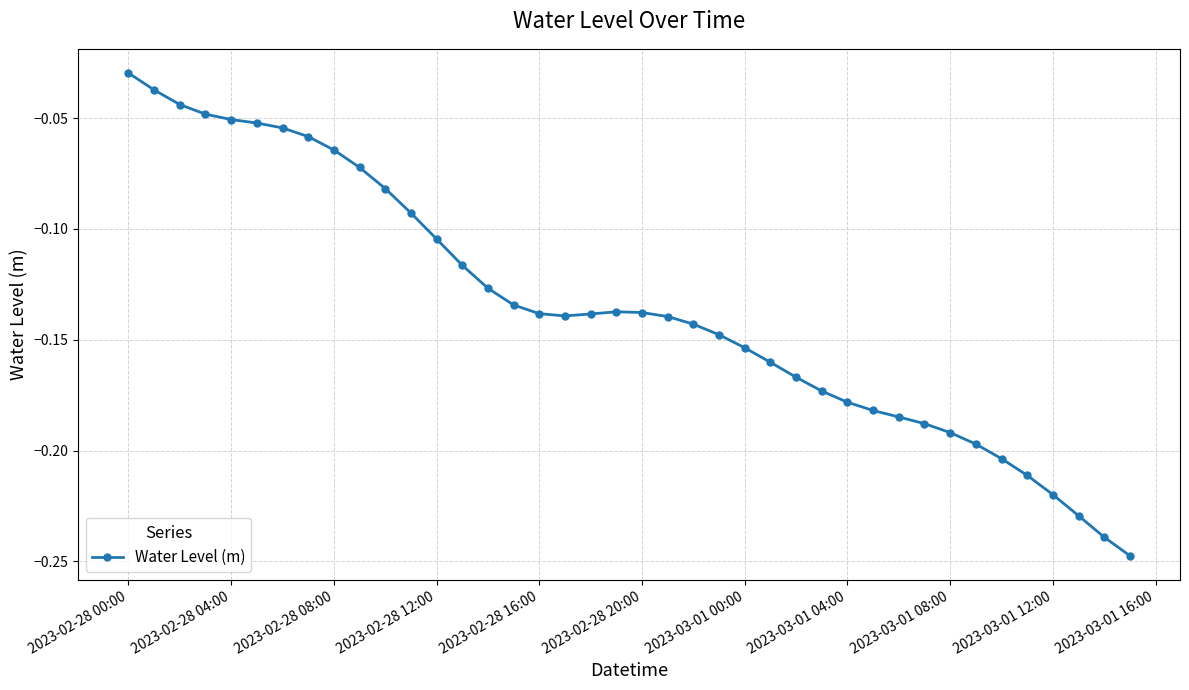

How many categories are shown in the chart?

40